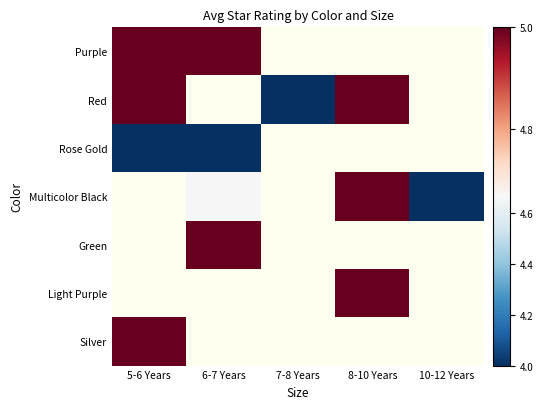

True or false: Purple has a value of 7.1 at 5-6 Years.

False